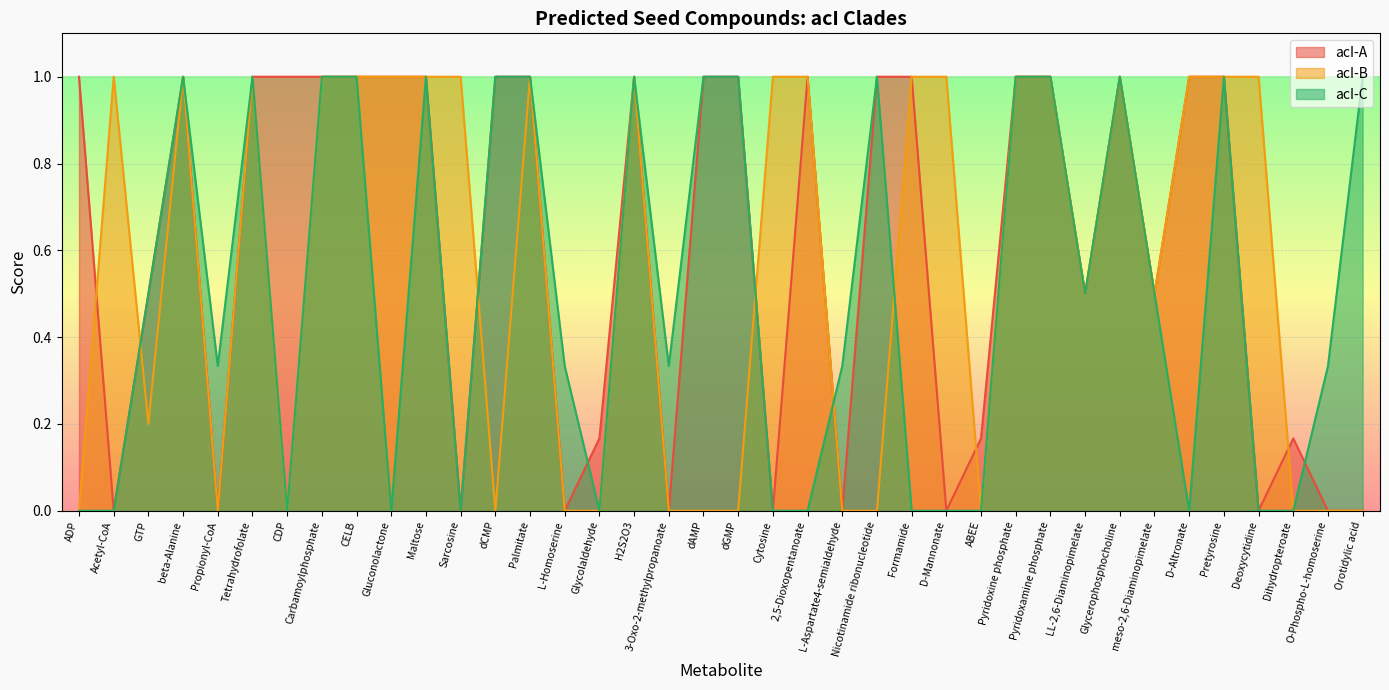

Which series has the largest range (max minus min)?

acI-A